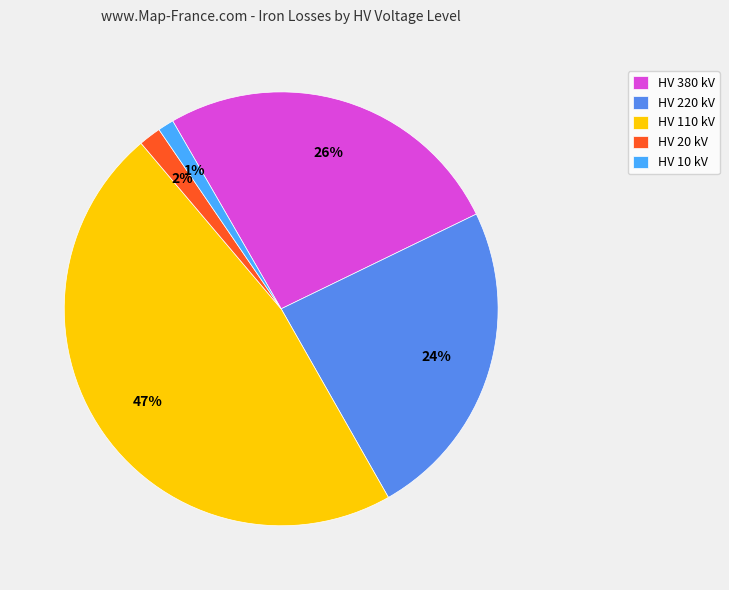

Is there any slice that represents more than half of the pie?

No